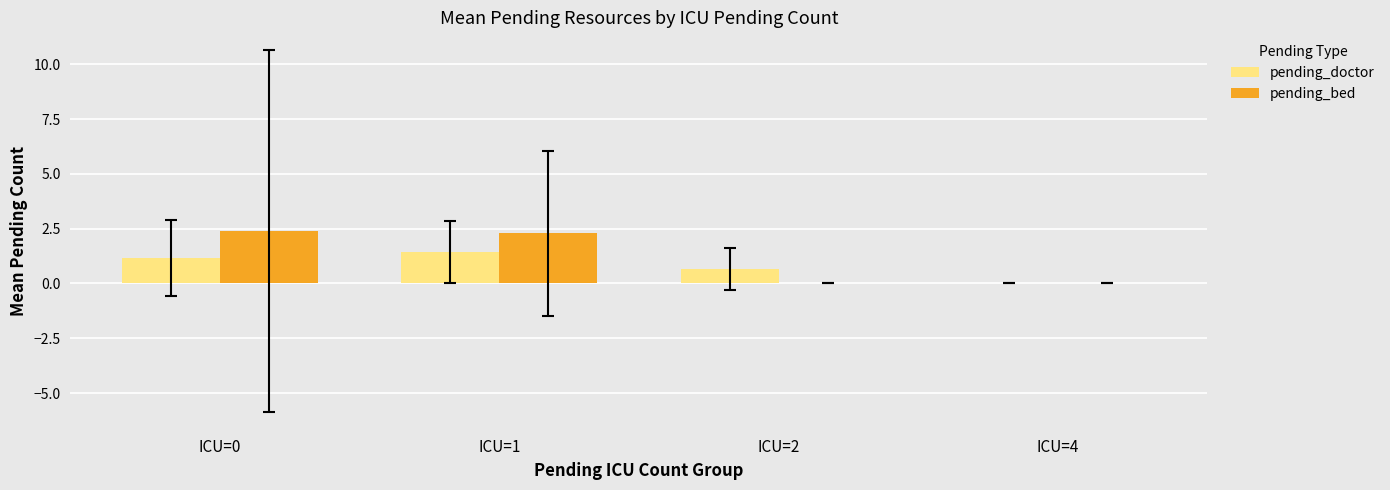

The value of pending_bed at ICU=2 is 0.0. True or false?

True